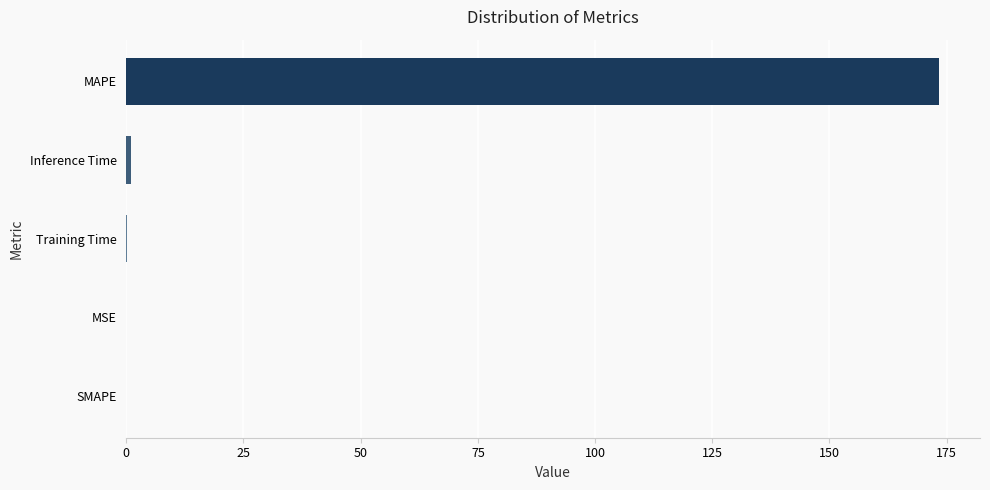

True or false: the data shows 0.0 at SMAPE.

True